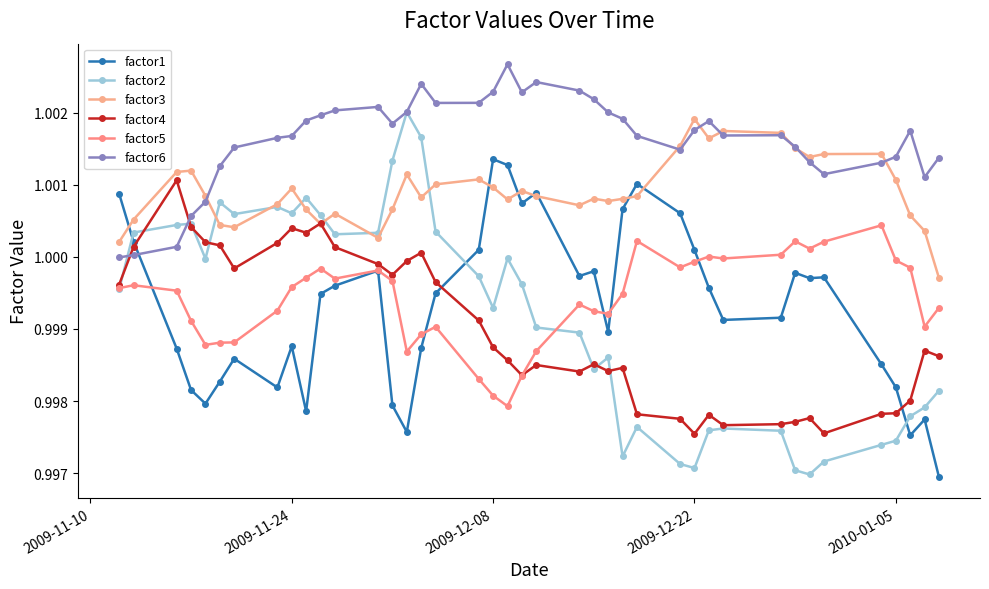

At how many categories does at least one series exceed 1?

40